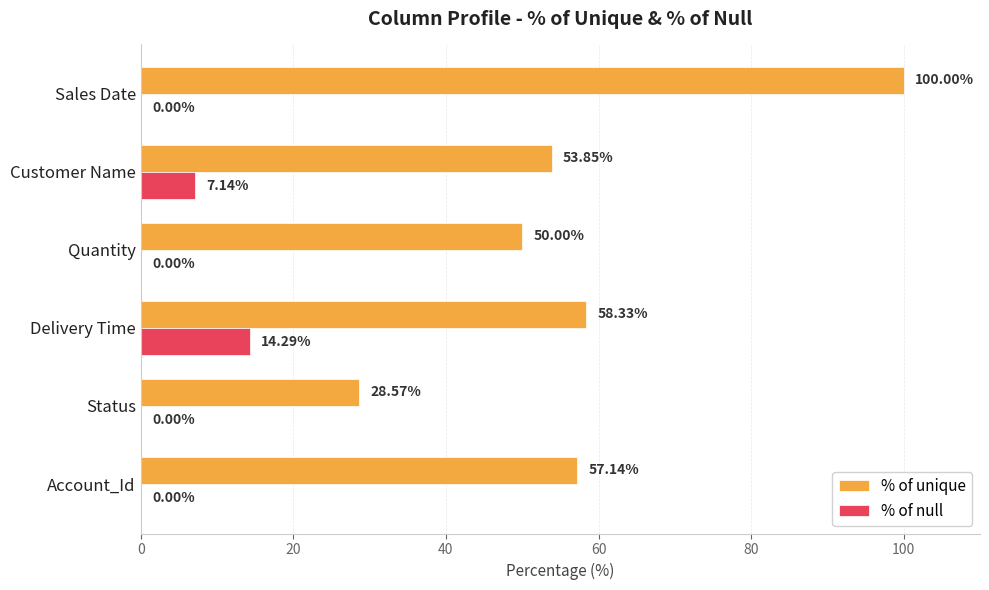

What is the sum of all % of null values?

21.4